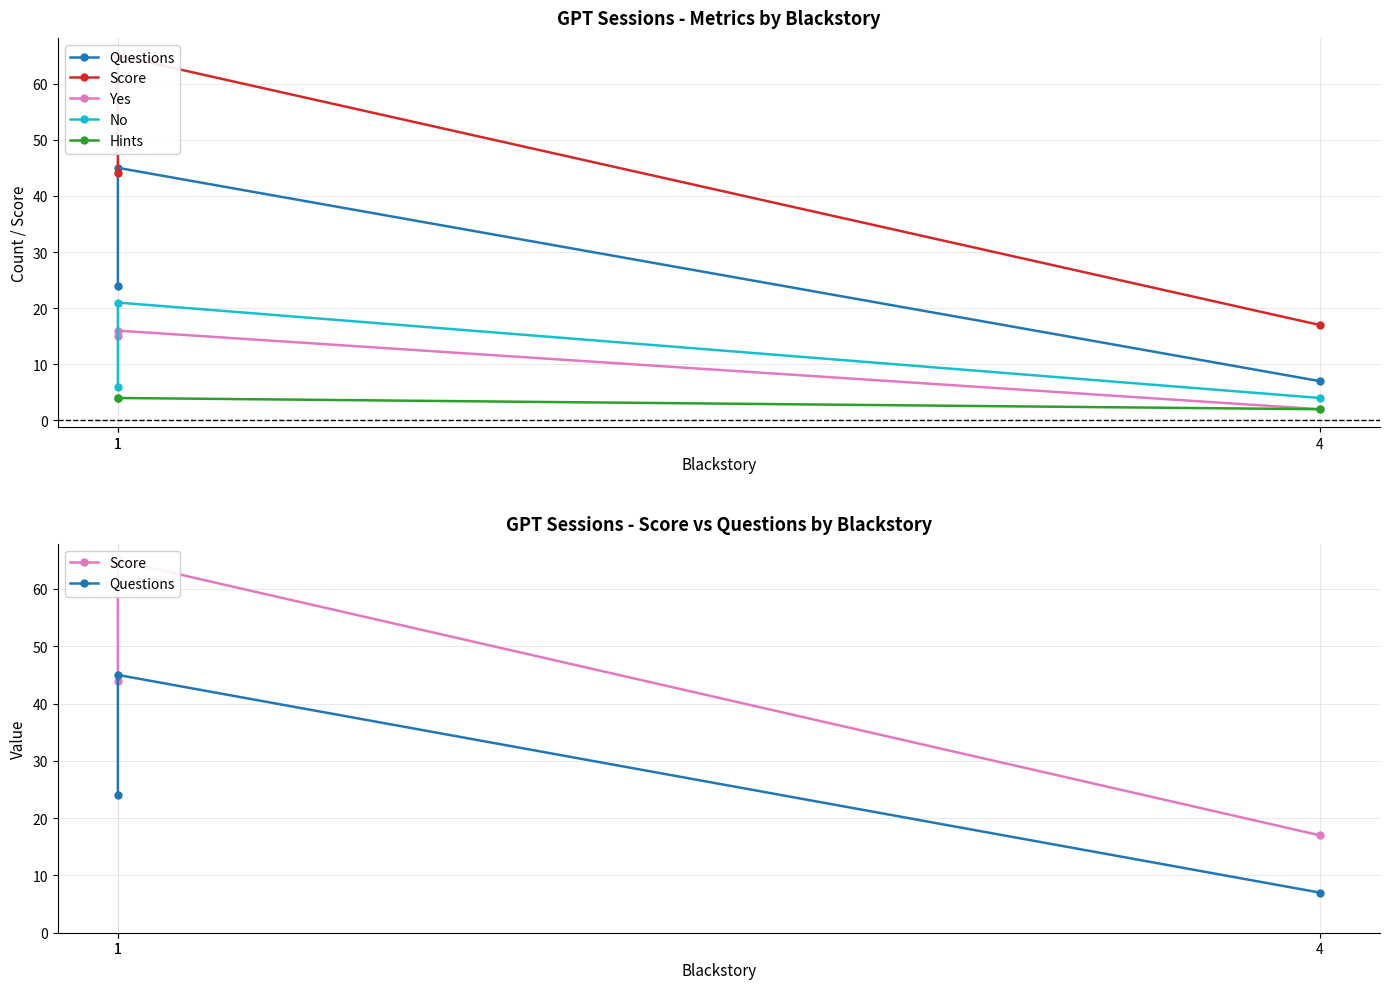

Which has a higher value, 4 or 1?

1